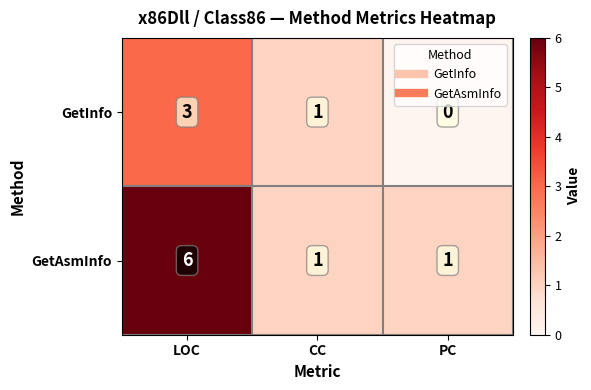

Reading left to right, extract all data points from this chart.

GetInfo: 3	1	0
GetAsmInfo: 6	1	1